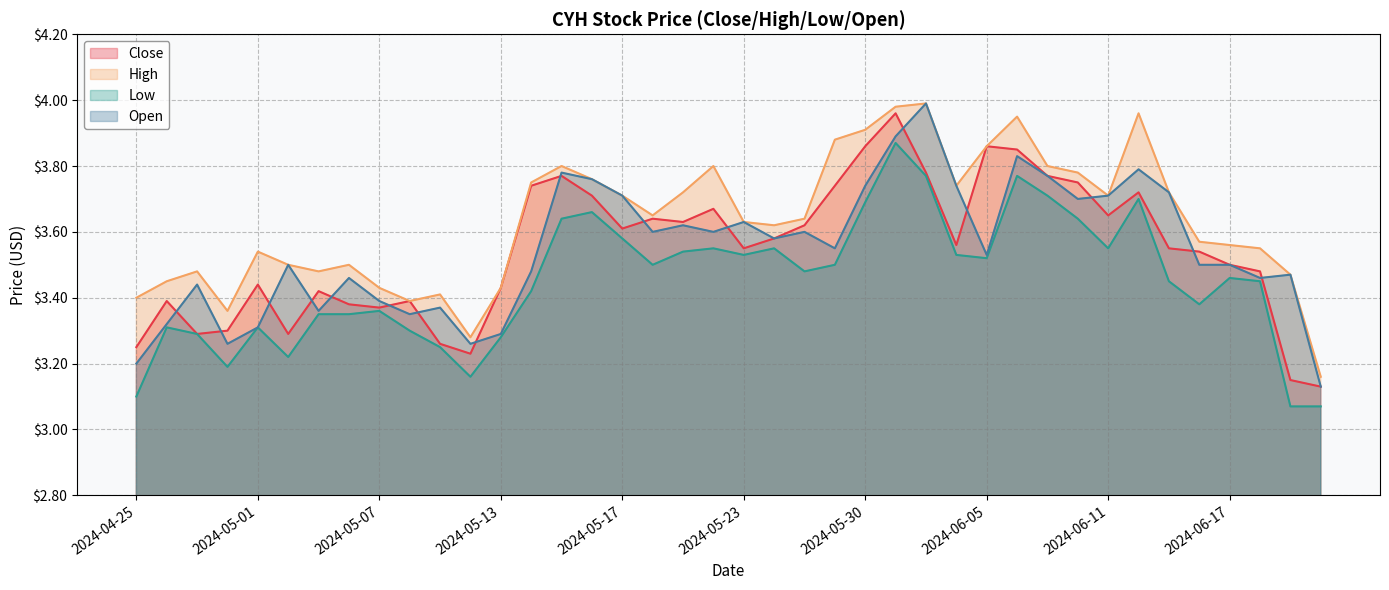

At how many categories does at least one series exceed 3?

40